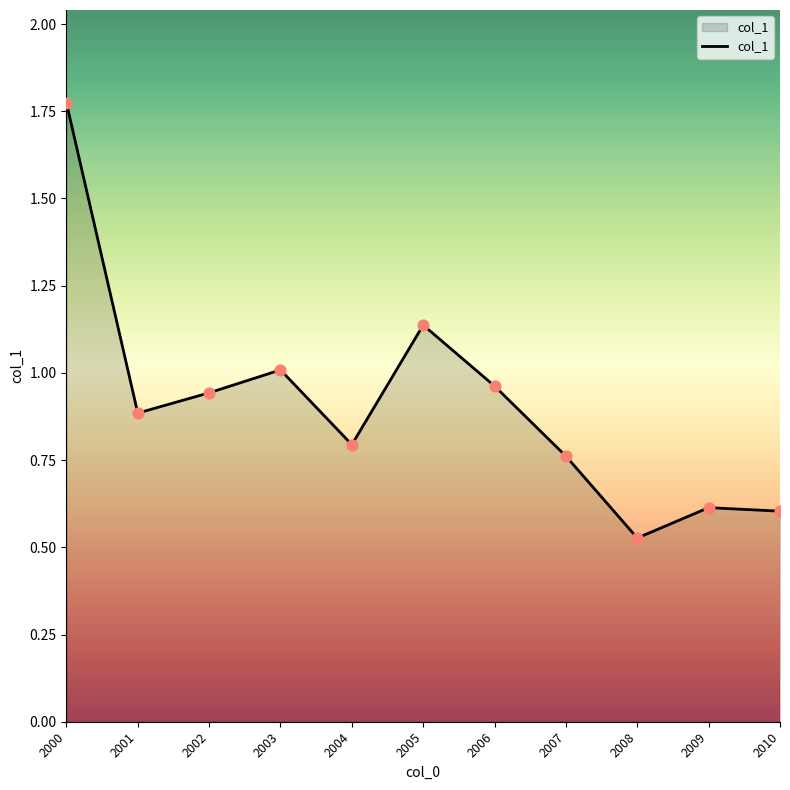

What is the change in value from 2000 to 2001?

-0.9